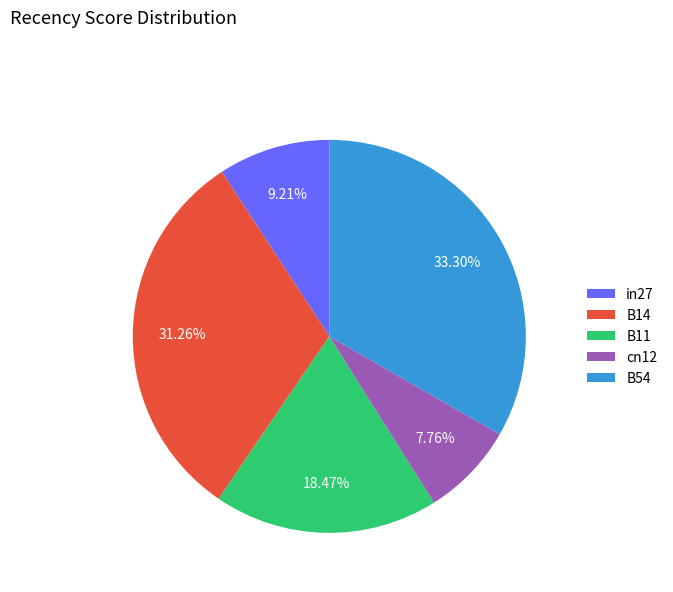

Does B14 represent more than half of the total?

No